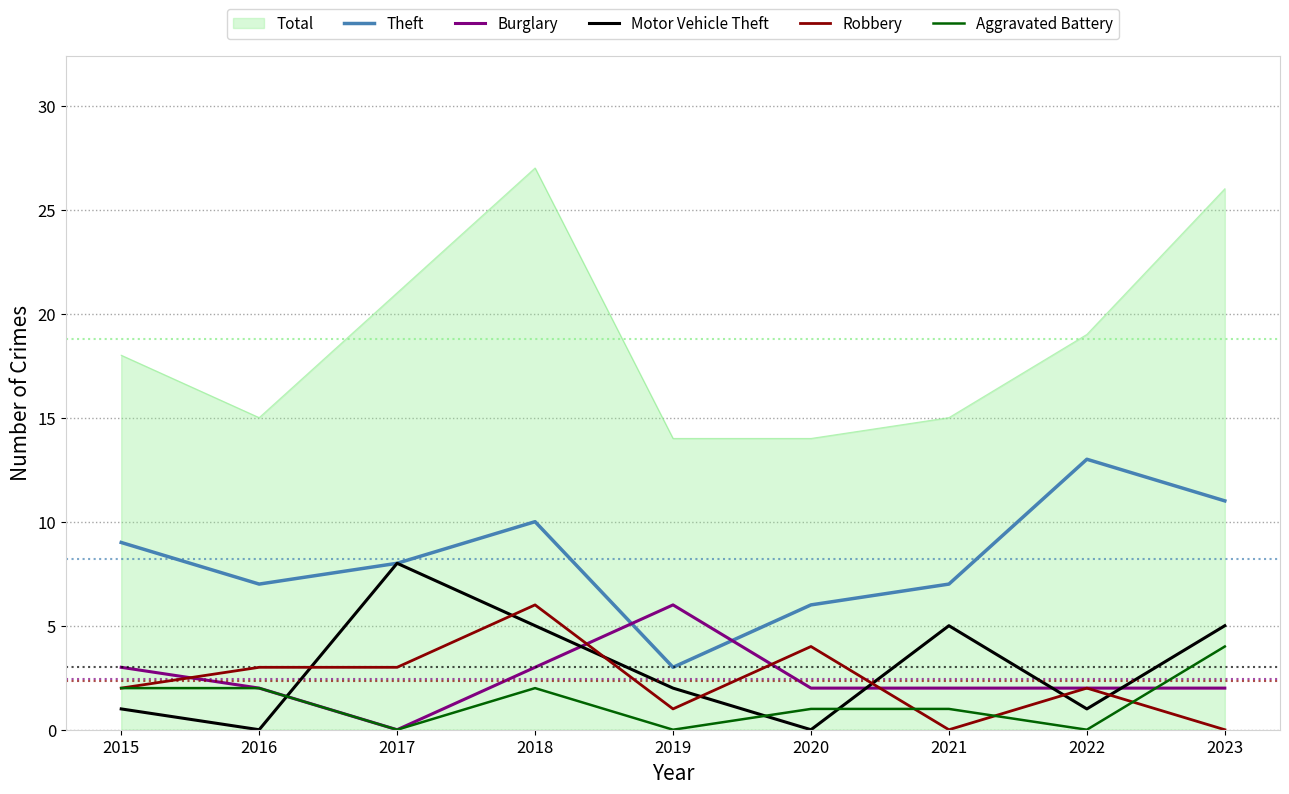

True or false: Theft and Robbery intersect in this chart.

False